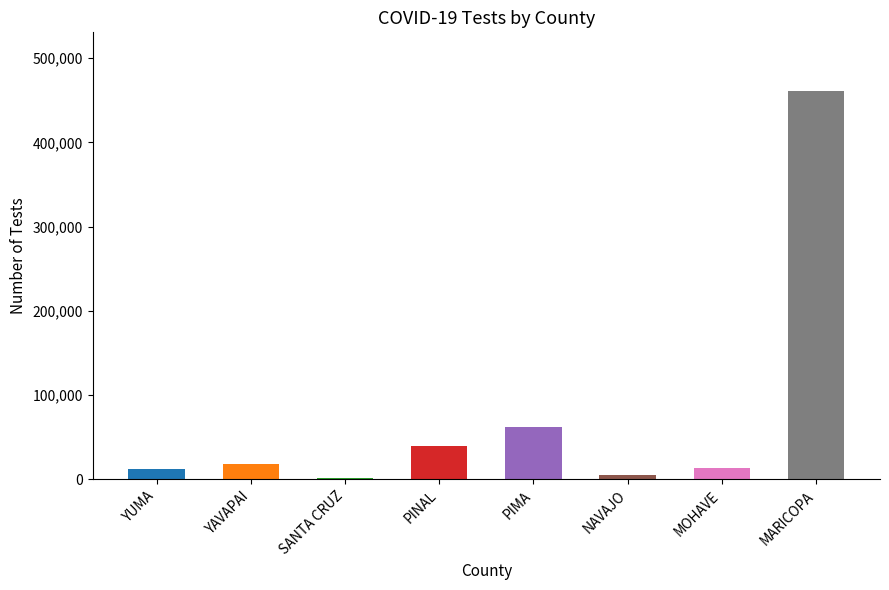

The chart shows a value of 20557 at PIMA. True or false?

False